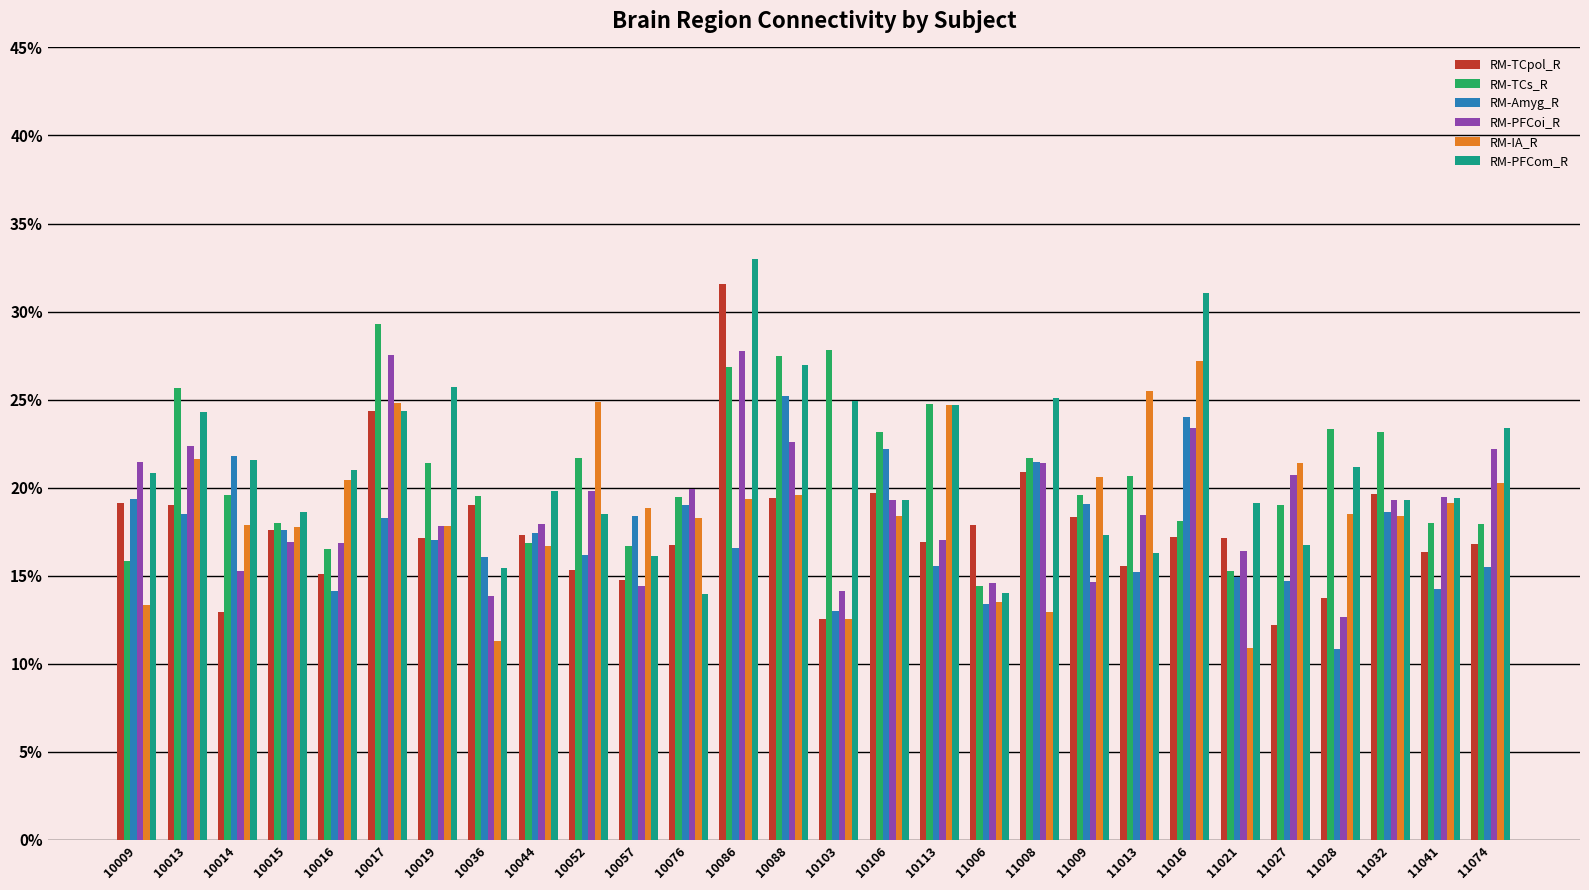

At which label is RM-PFCoi_R closest to 0?

11028